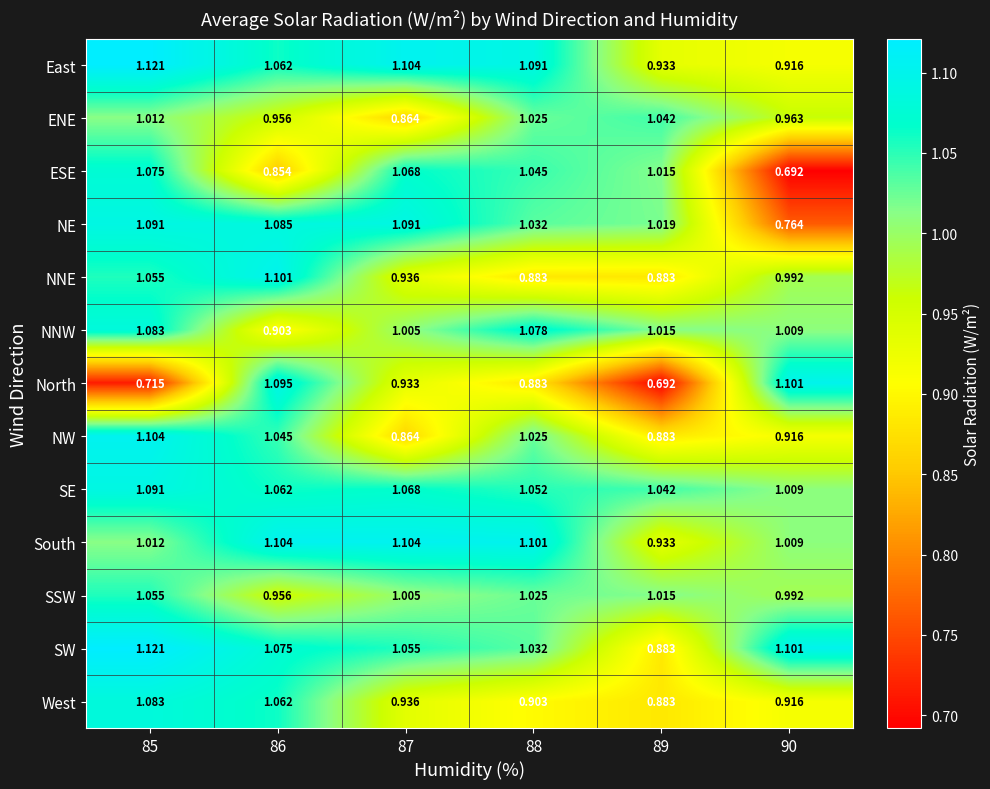

Is the value of ESE at 87 greater than the value of NNE at 89?

Yes